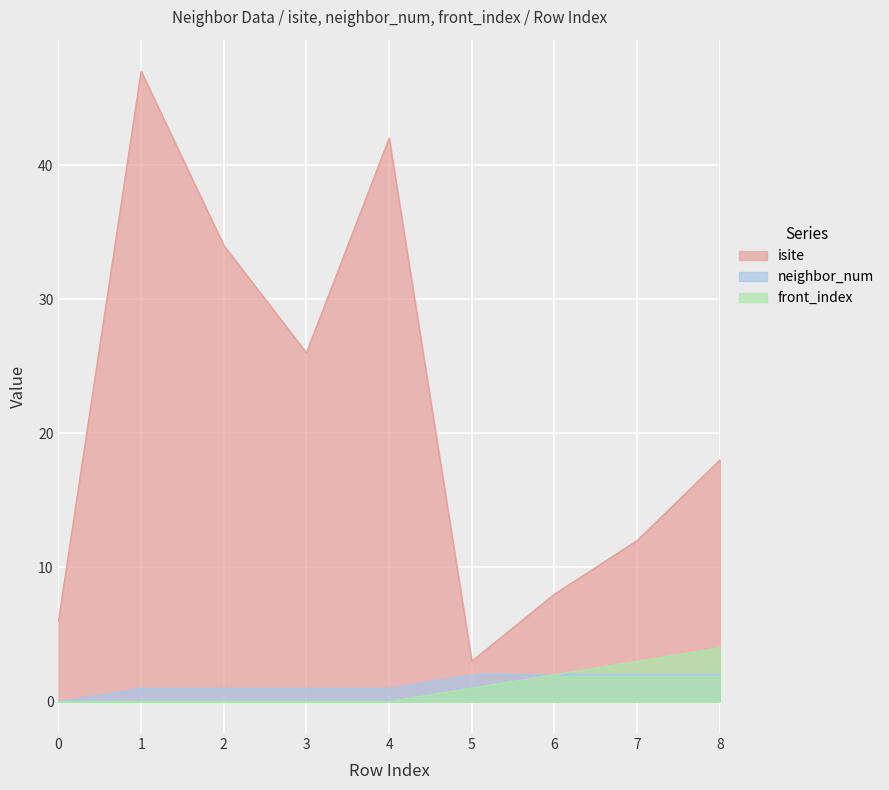

How many lines are shown in the chart?

3